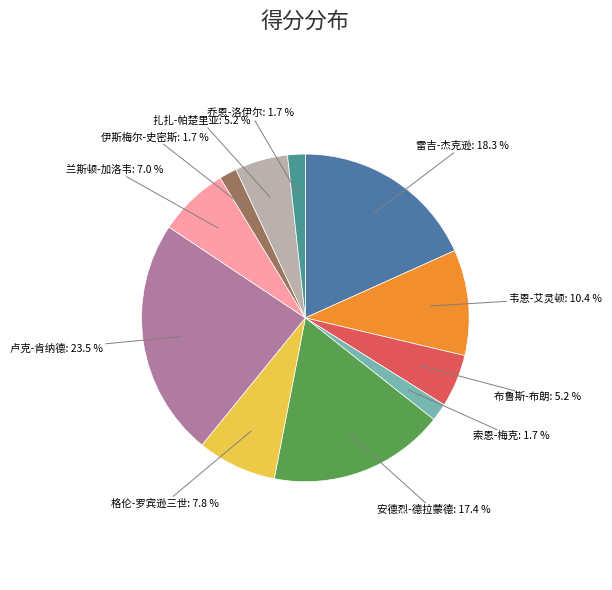

How many slices are in this pie chart?

11